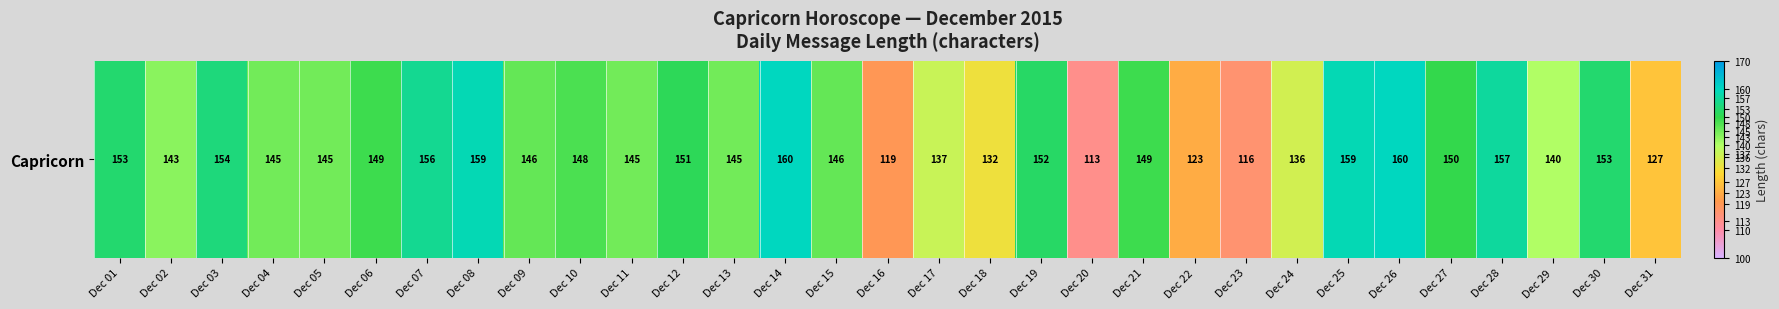

Reading left to right, transcribe all the data shown in this chart.

153	143	154	145	145	149	156	159	146	148	145	151	145	160	146	119	137	132	152	113	149	123	116	136	159	160	150	157	140	153	127